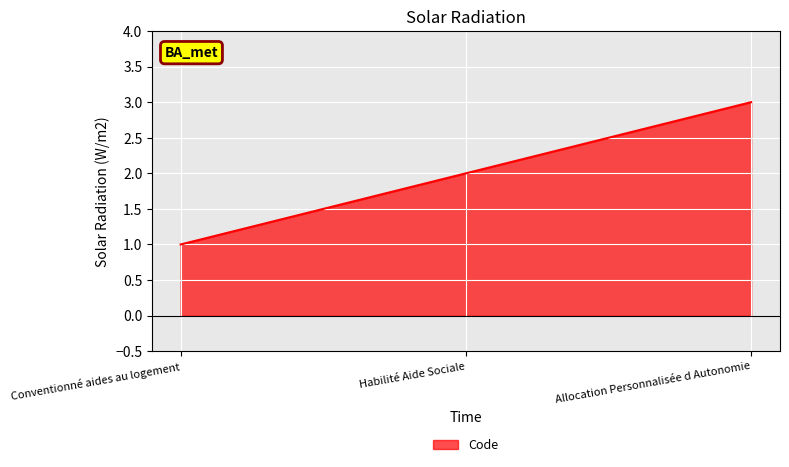

Rank the categories by value from lowest to highest.

Conventionné aides au logement, Habilité Aide Sociale, Allocation Personnalisée d Autonomie